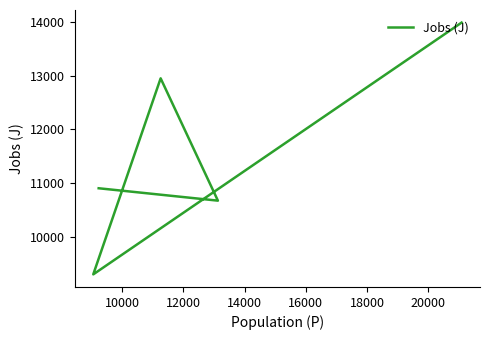

What is the difference between the second highest and minimum values?

3640